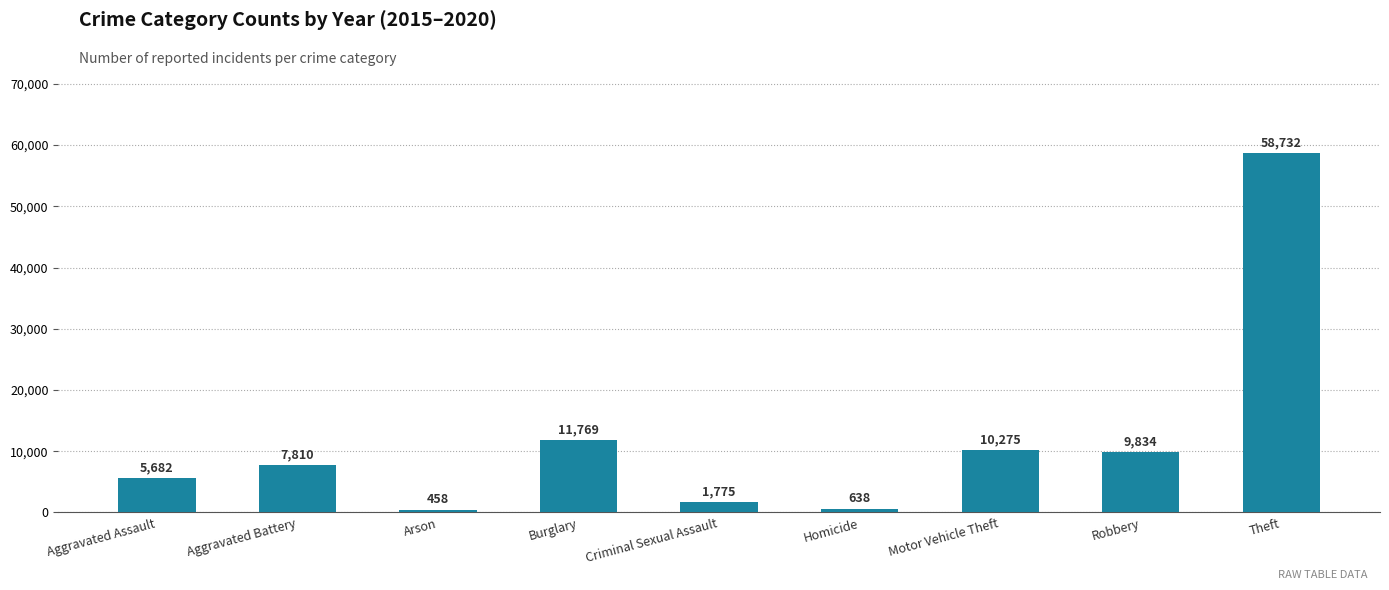

List the labels in order of value, largest first.

Theft, Burglary, Motor Vehicle Theft, Robbery, Aggravated Battery, Aggravated Assault, Criminal Sexual Assault, Homicide, Arson